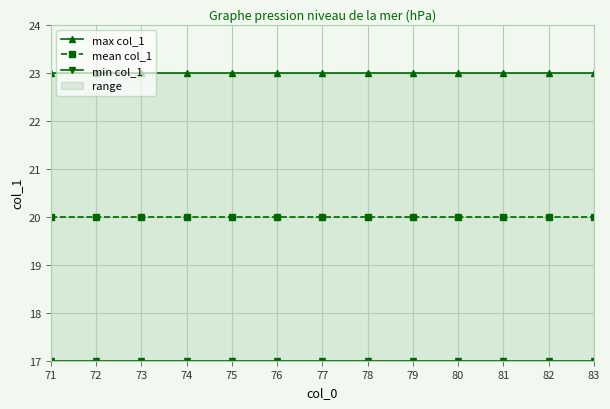

What is the sum of the max col_1 values at 73 and 76?

46